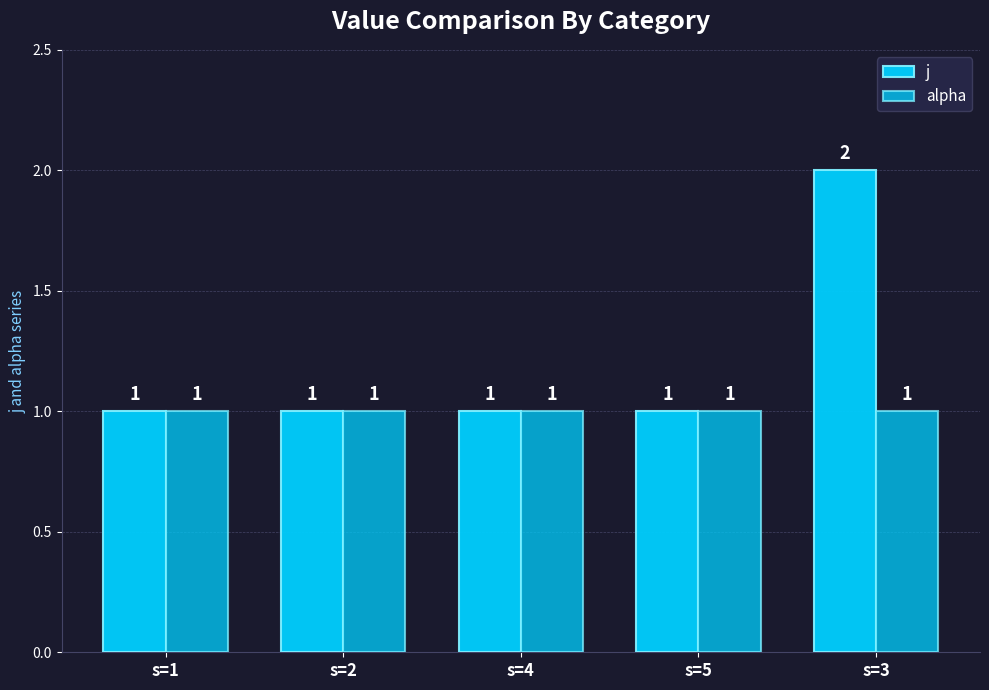

How many data points in j are above 1?

1